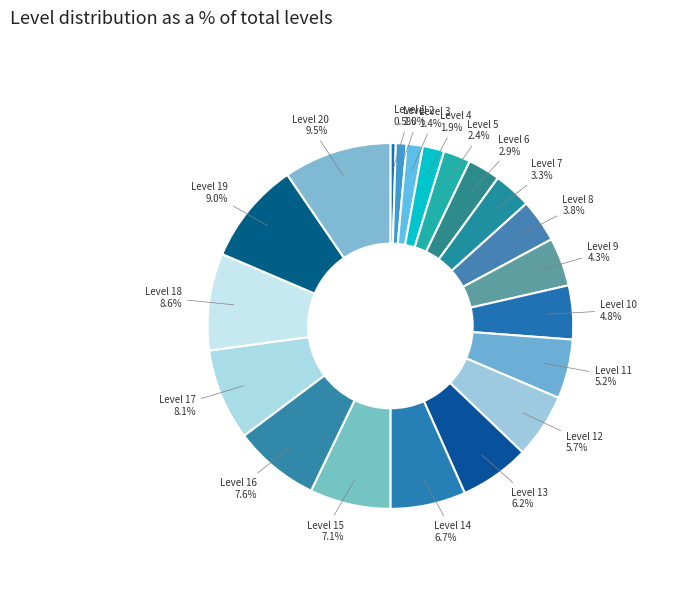

Combined, what portion of the pie is Level 6 and Level 7?

6.2%